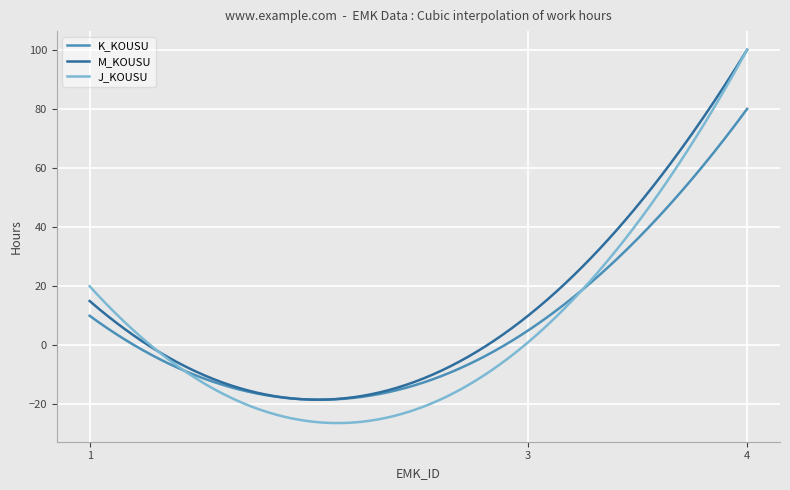

What is the minimum value for M_KOUSU?

-18.4